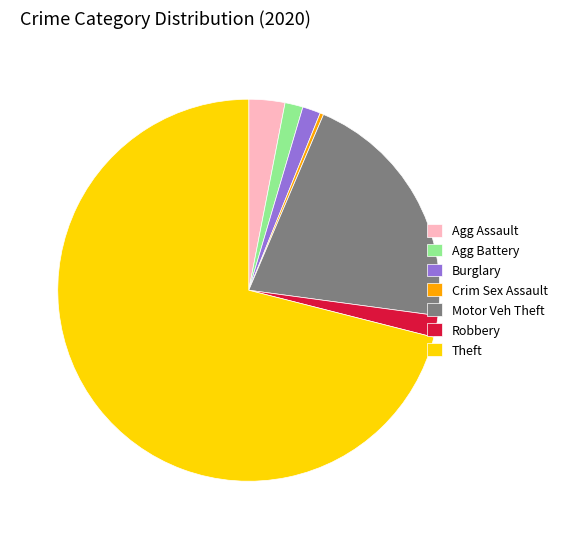

True or false: Theft accounts for 71% of the total.

True